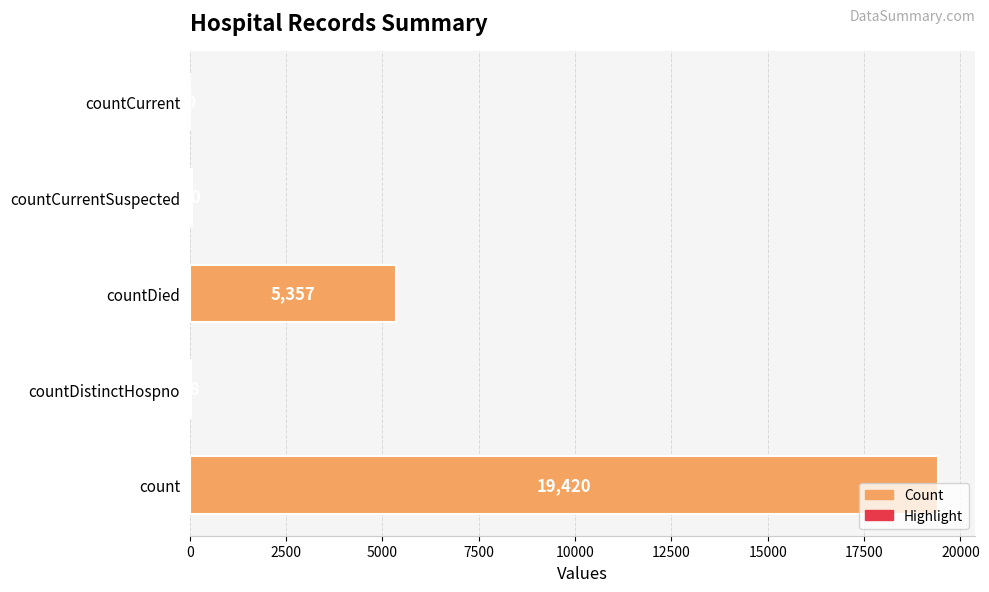

What is the maximum value shown in the chart?

19420